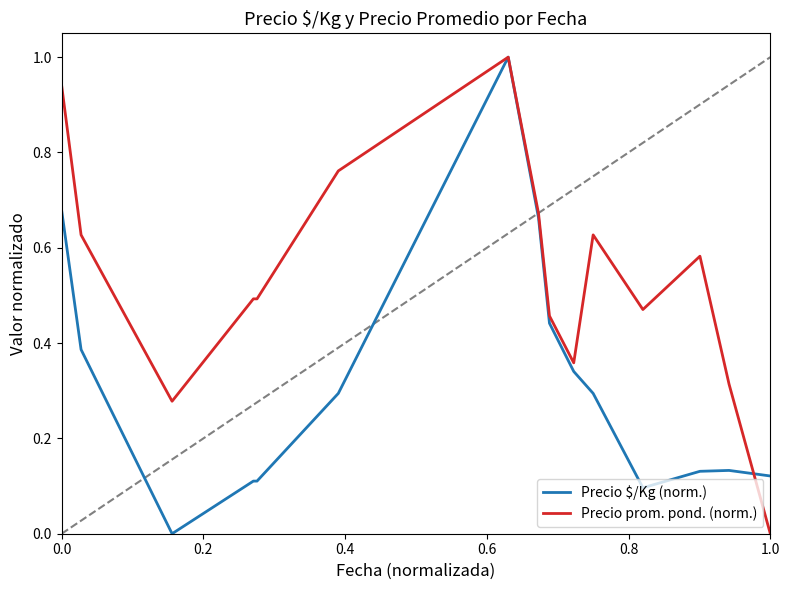

What is the greatest value displayed?

1.0